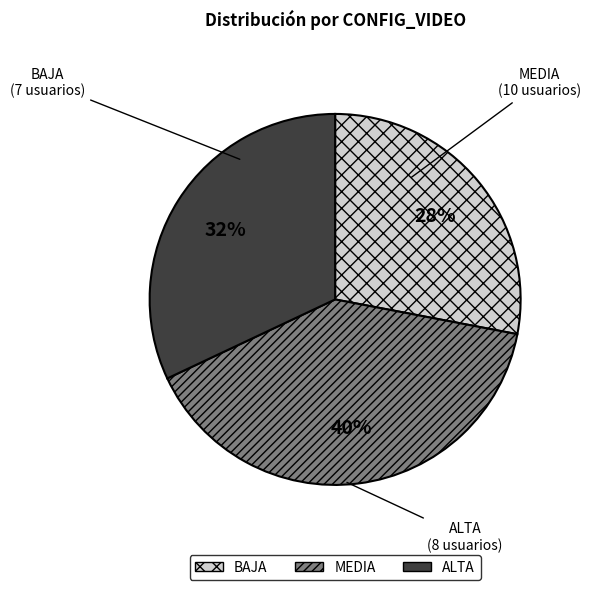

Count the number of slices in the pie.

3